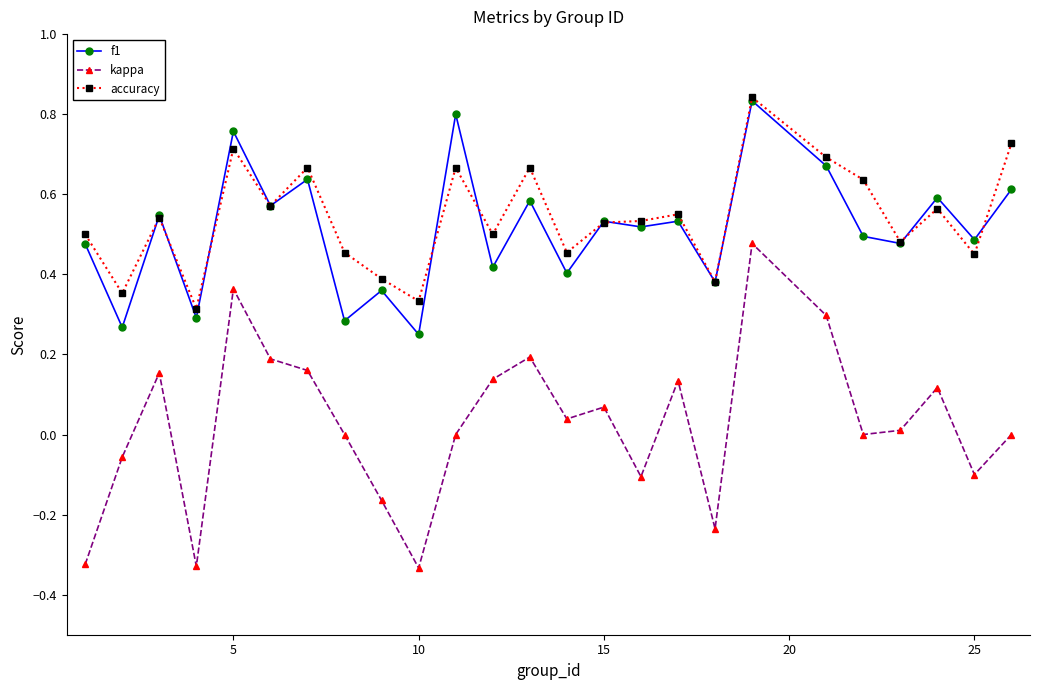

True or false: kappa and accuracy cross at least once.

False